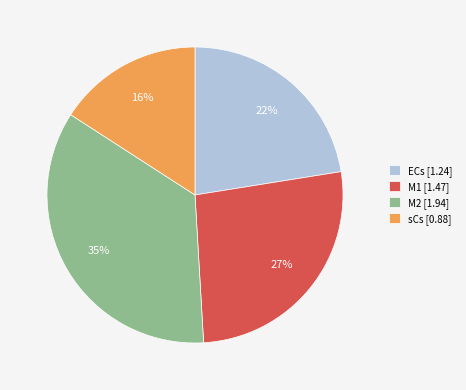

The ECs slice represents 22% of the pie. True or false?

True